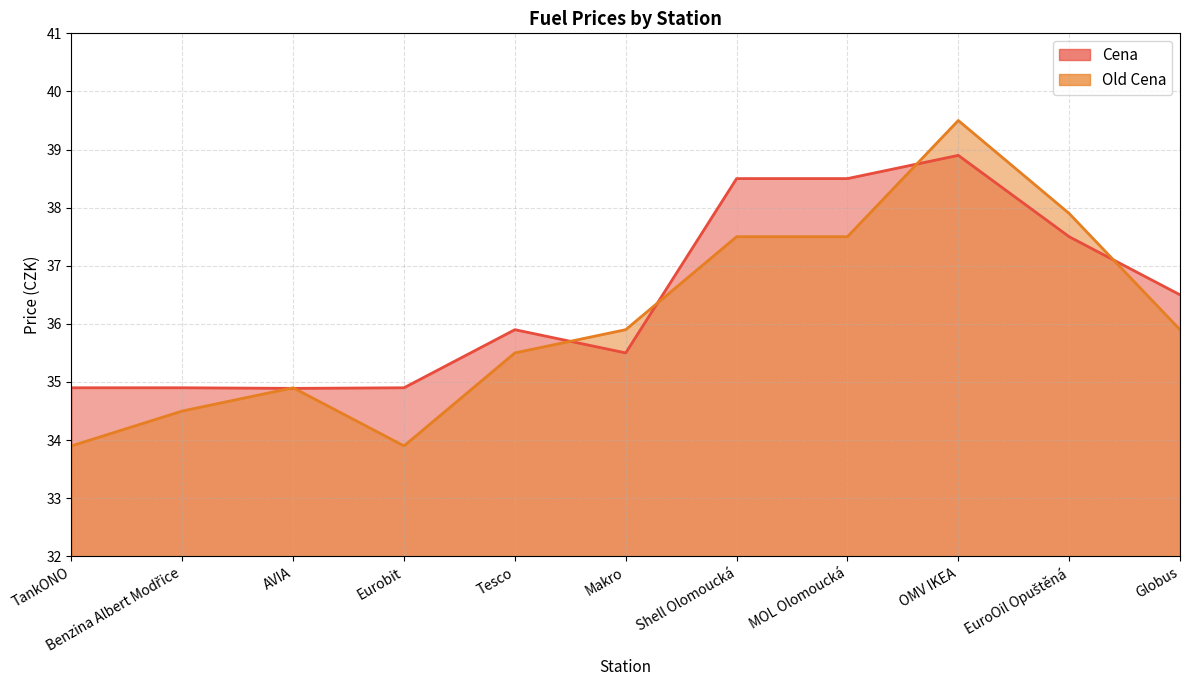

Reading right to left, extract all data points from this chart.

Cena: 36.5	37.5	38.9	38.5	38.5	35.5	35.9	34.9	34.9	34.9	34.9
Old Cena: 35.9	37.9	39.5	37.5	37.5	35.9	35.5	33.9	34.9	34.5	33.9